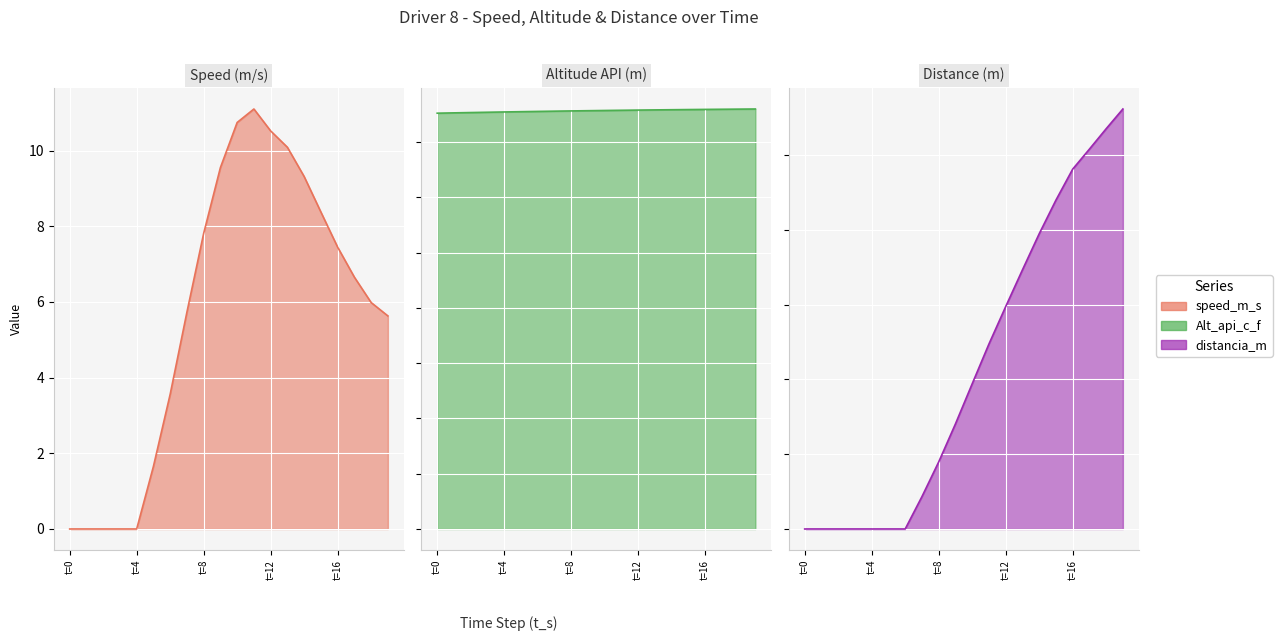

What is the value of the distancia_m point at the 13th from the left?

59.5